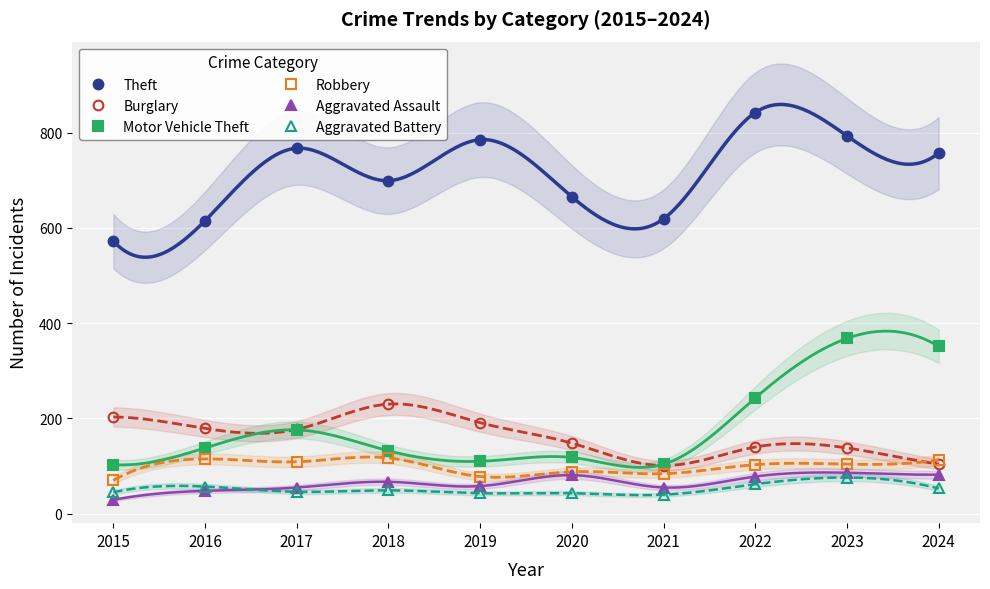

Which label corresponds to the largest value in the chart?

2022